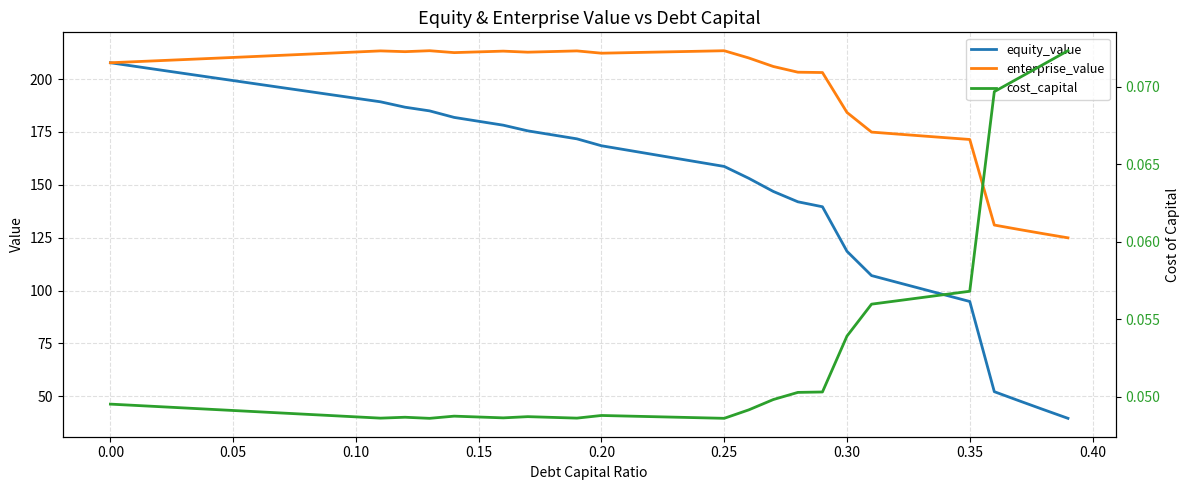

Which series has the largest total across all categories?

enterprise_value